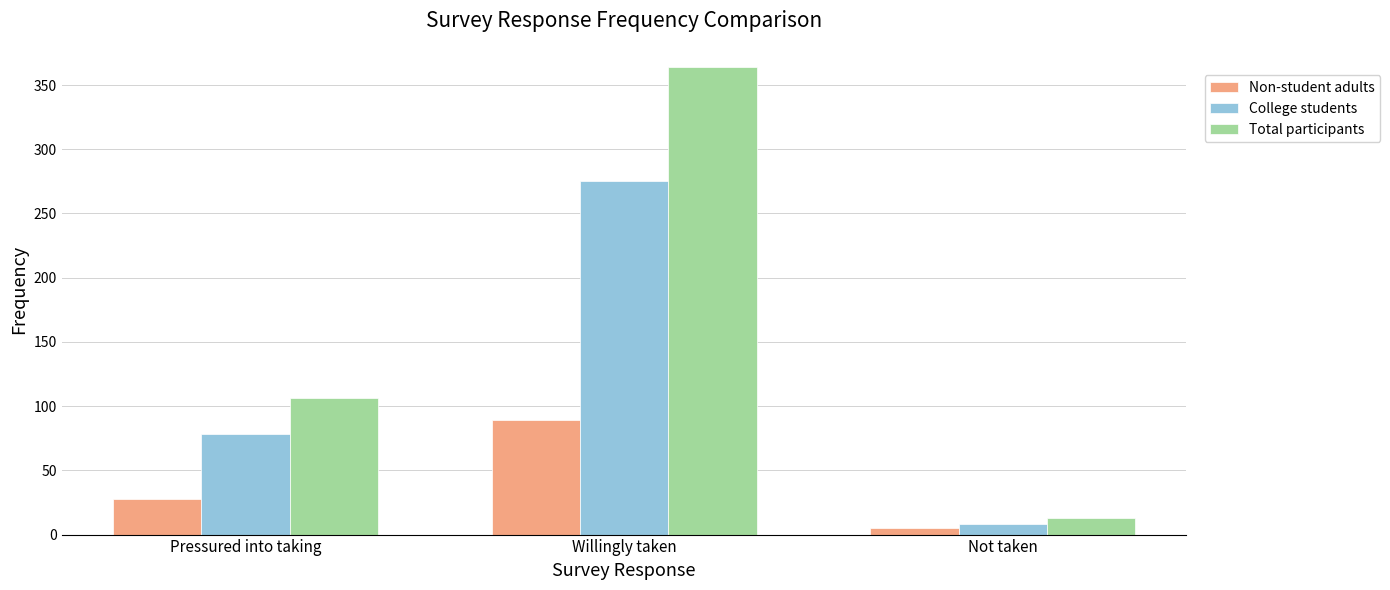

Which category has the highest value across all series?

Willingly taken